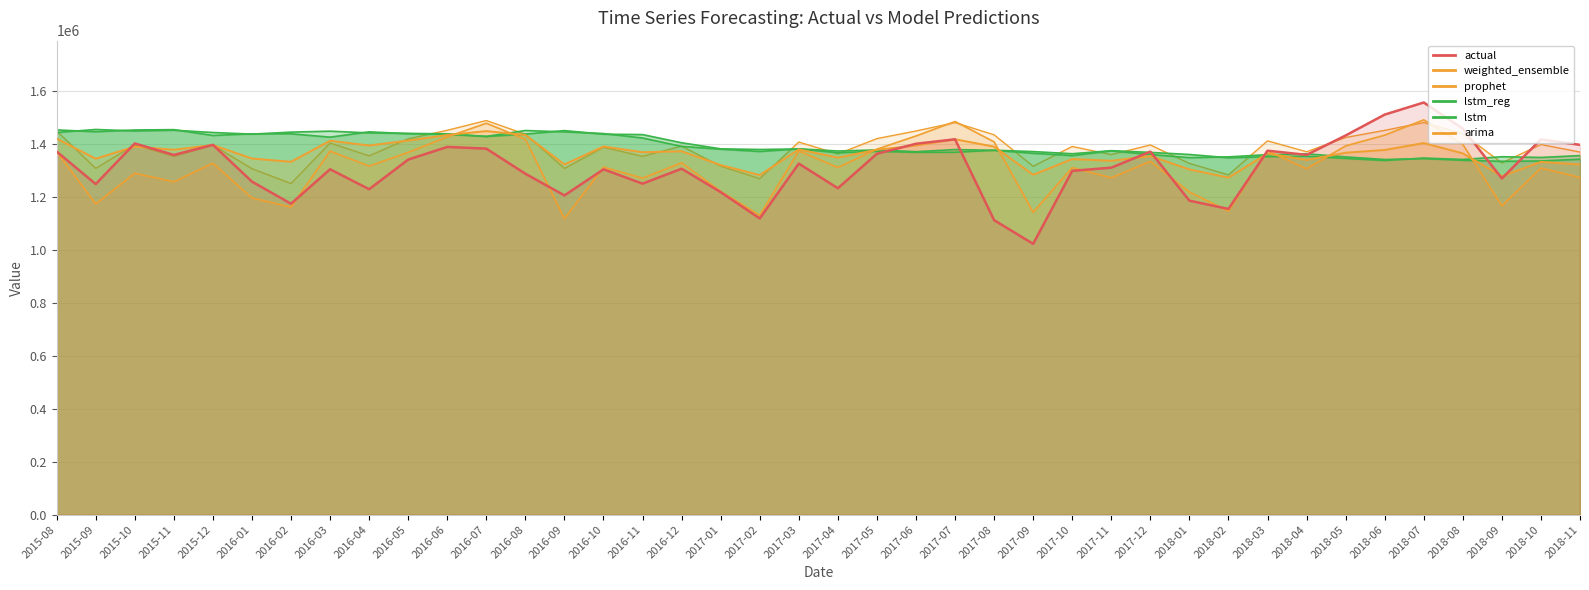

Where do arima and lstm_reg first cross each other?

2016-05 and 2016-06